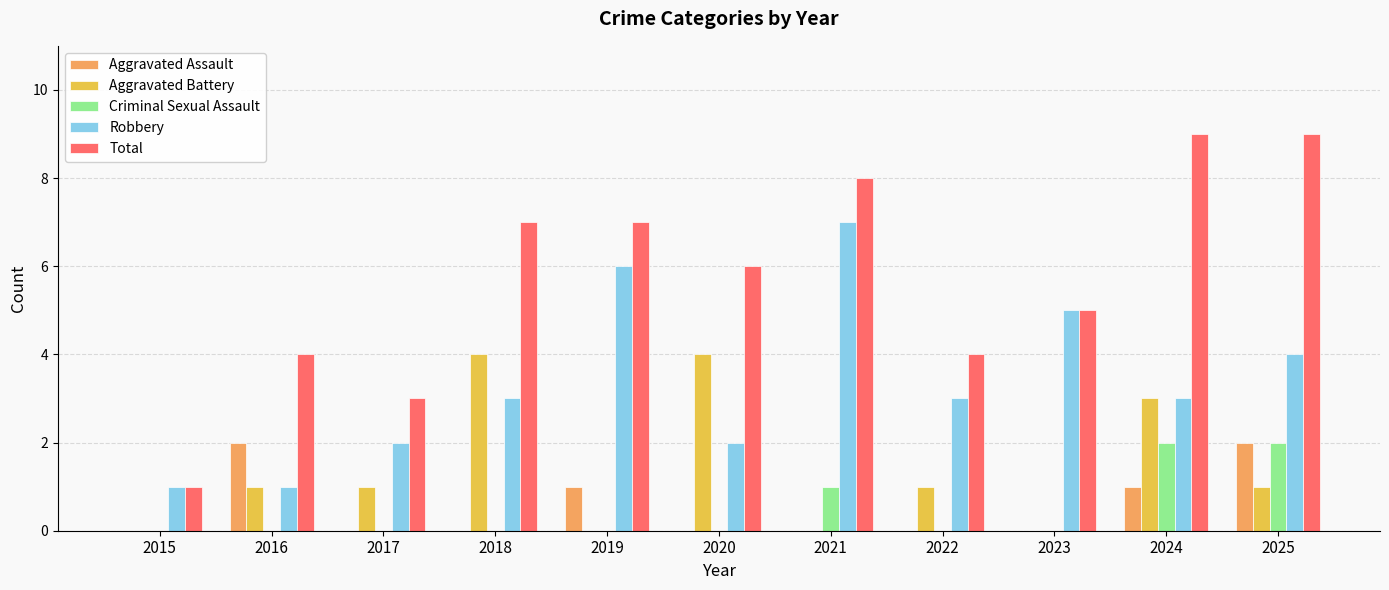

Is it true that Total equals 4 at 2022?

True